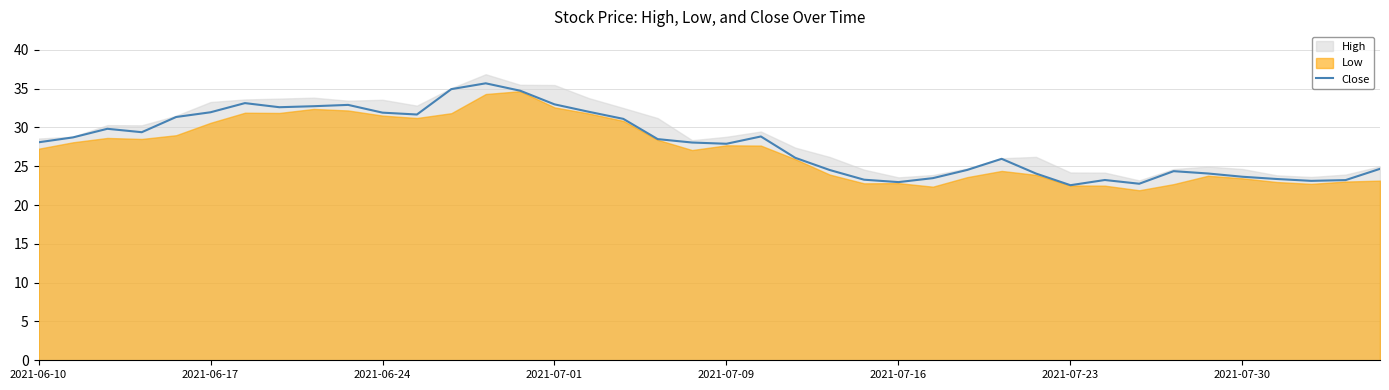

How many points are lower than both their immediate neighbors (excluding endpoints)?

8